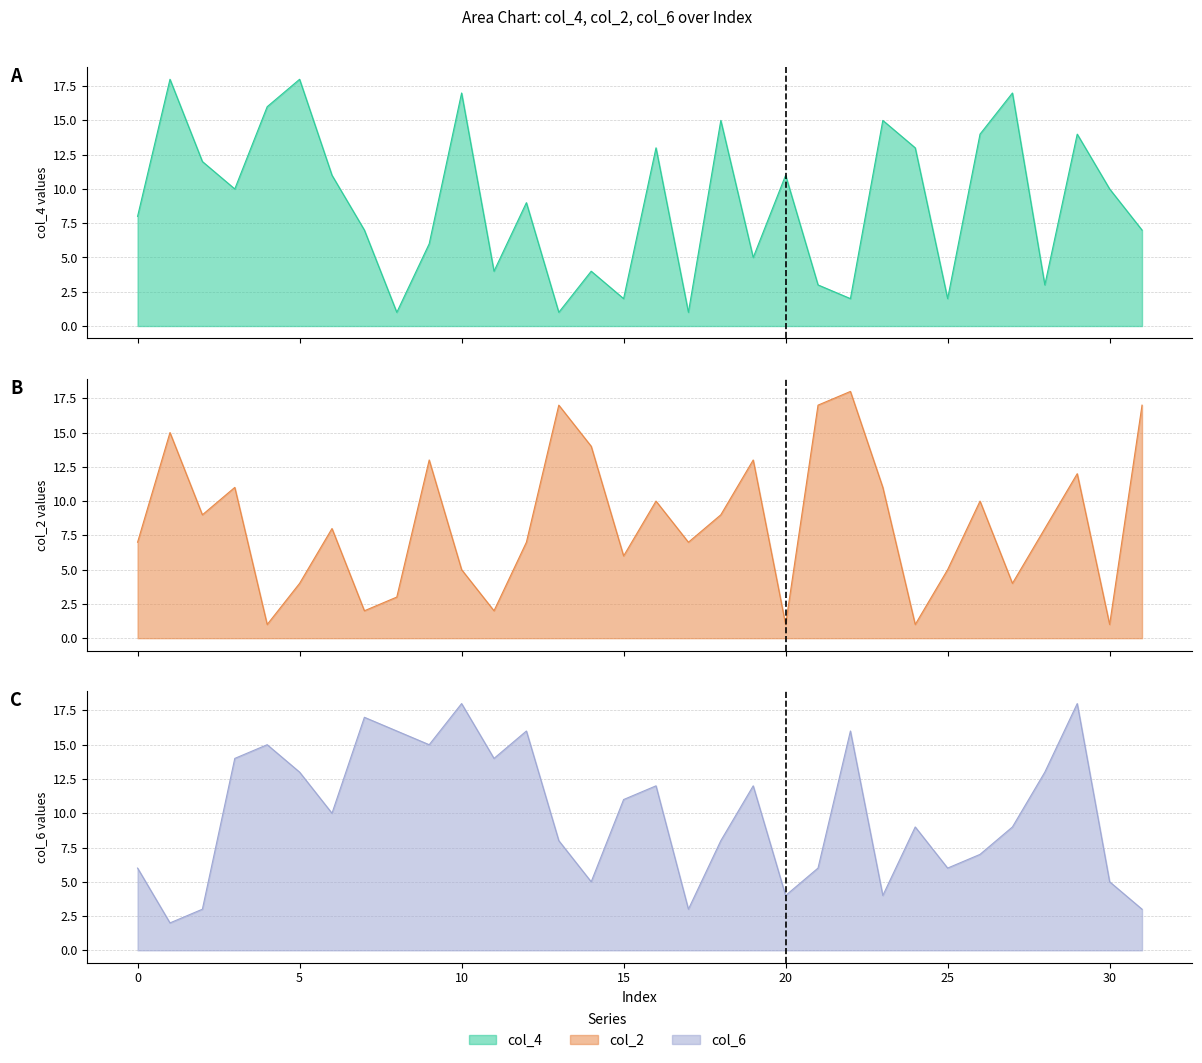

What is the value of the col_2 point at the 12th from the left?

2